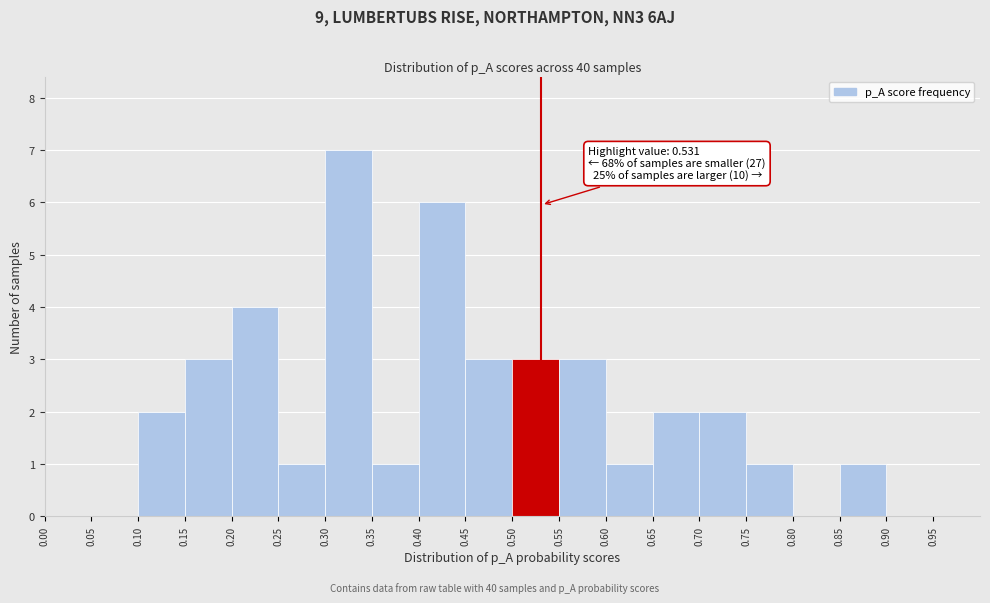

Which range on the x-axis has the tallest bar?

0.30 to 0.35